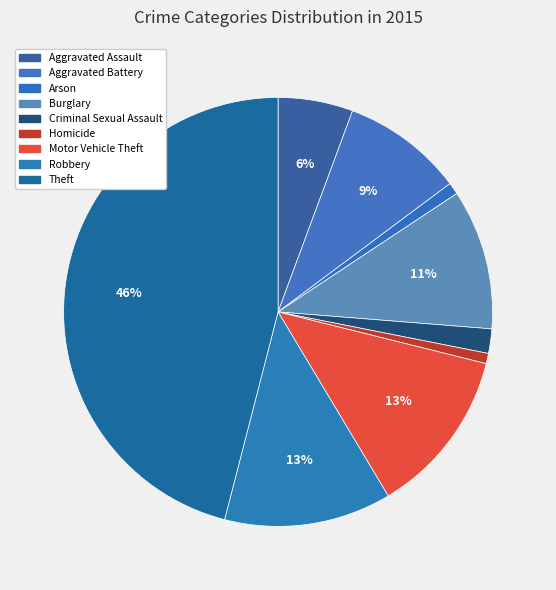

How many slices are in this pie chart?

9